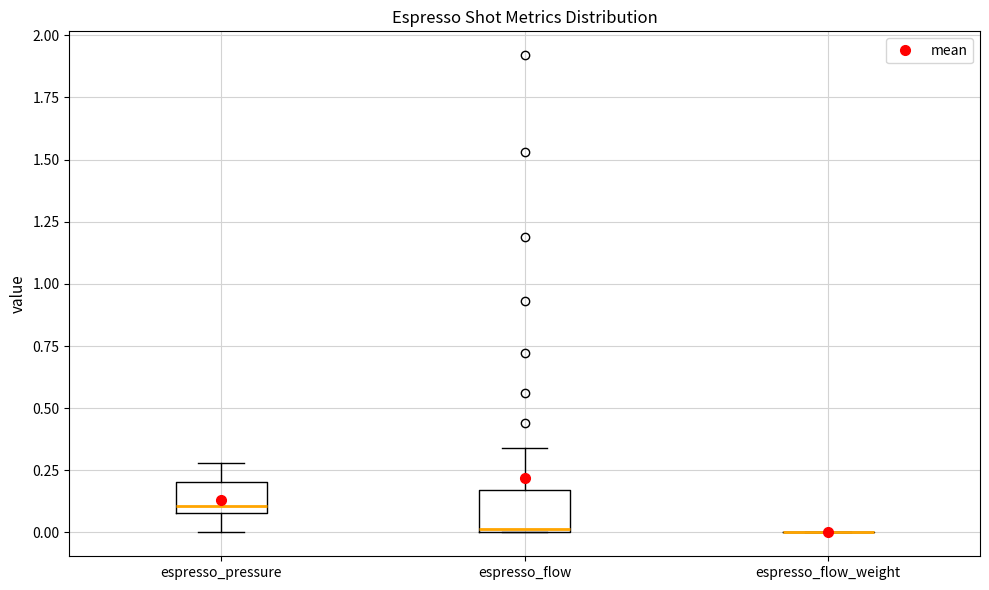

Reading left to right, read every box against the y-axis: the position of its median line, the range the box covers, and the ends of its whiskers. The values are not printed on the chart, so give them approximately, as read against the axis.

espresso_pressure: median 0.10 (just above the box's lower edge), box 0.10 to 0.20, whiskers 0.00 to 0.30
espresso_flow: median 0.00, box 0.00 to 0.15, whiskers 0.00 to 0.35
espresso_flow_weight: box collapsed to a line at 0.00, whiskers 0.00 to 0.00